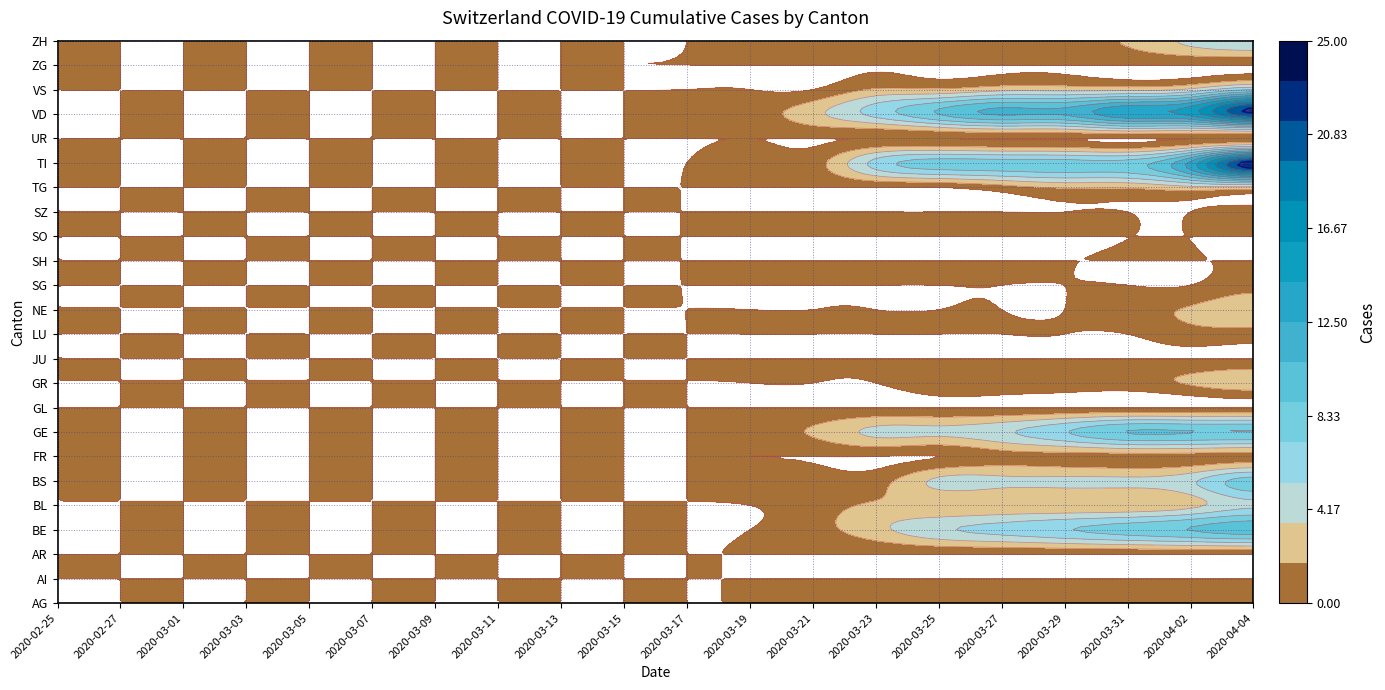

List the labels in order of LU value, largest first.

2020-04-02, 2020-04-04, 2020-02-25, 2020-02-27, 2020-03-01, 2020-03-03, 2020-03-05, 2020-03-07, 2020-03-09, 2020-03-11, 2020-03-13, 2020-03-15, 2020-03-17, 2020-03-19, 2020-03-21, 2020-03-23, 2020-03-25, 2020-03-27, 2020-03-29, 2020-03-31